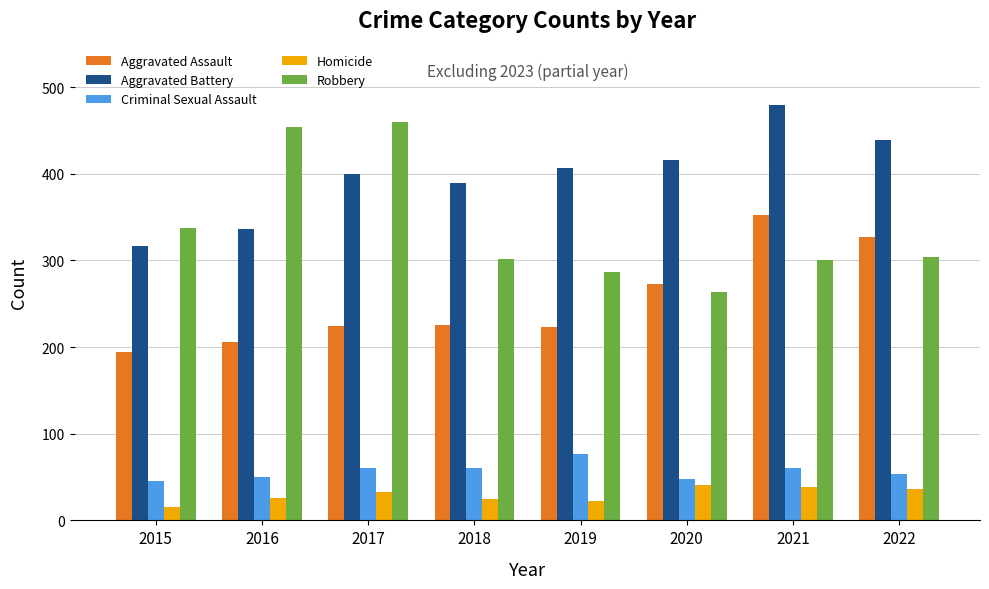

At 2018, list the series in order from smallest to largest.

Homicide, Criminal Sexual Assault, Aggravated Assault, Robbery, Aggravated Battery